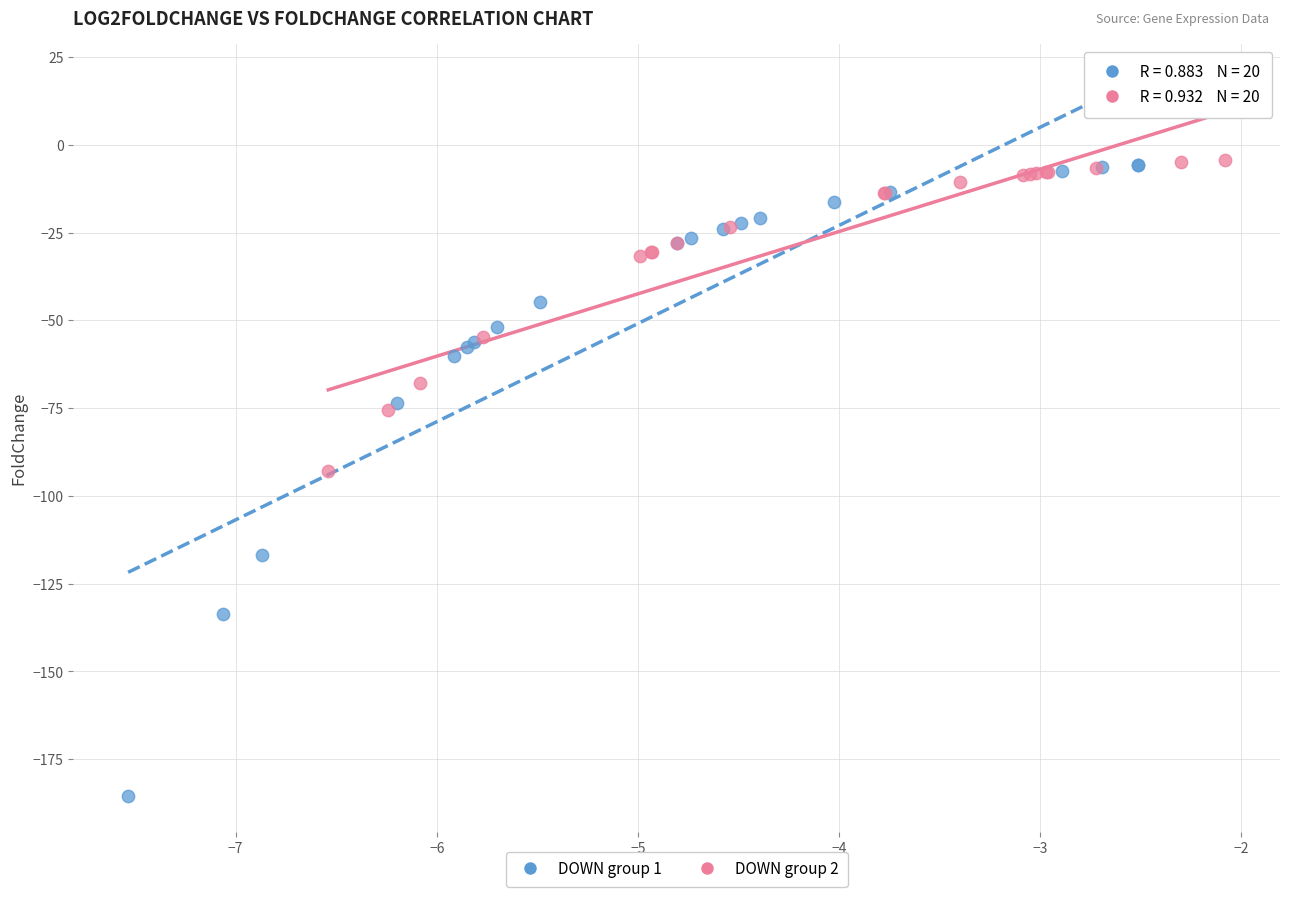

Which series has the largest Y range (max minus min)?

DOWN group 1